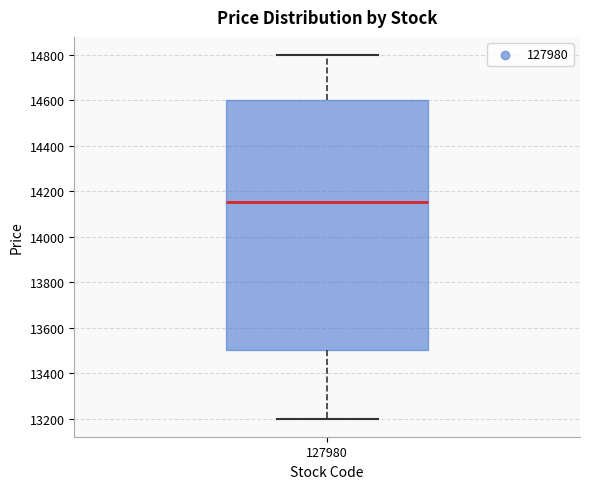

Read this box plot against the y-axis: the position of the median line, the range covered by the box, and the ends of both whiskers. The values are not printed on the chart, so give them approximately, as read against the axis.

median 14160, box 13500 to 14600, whiskers 13200 to 14800